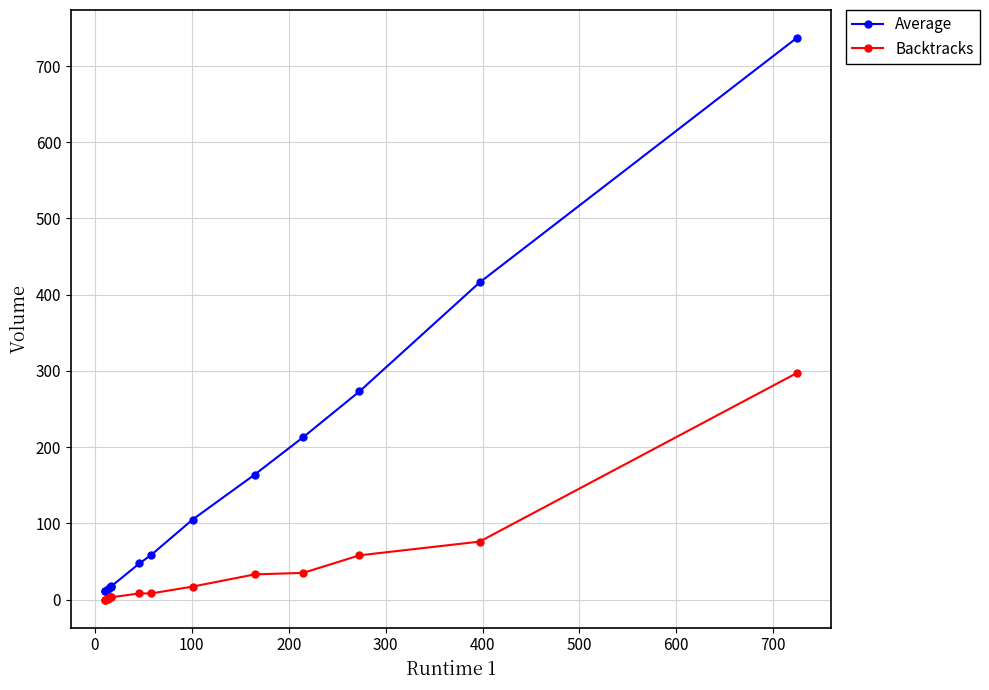

What is the maximum value shown in the chart?

736.7